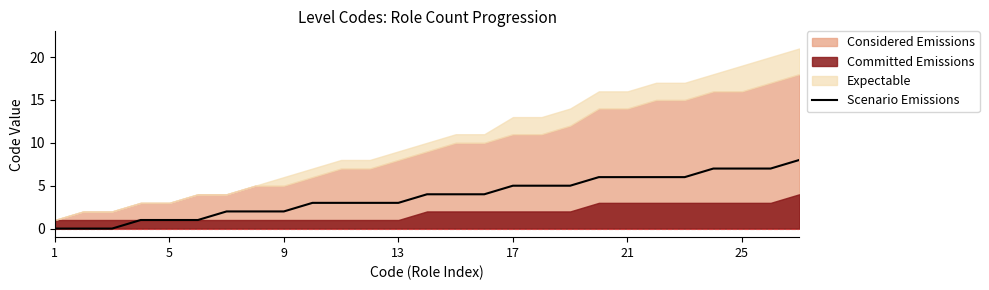

What is the maximum value for Scenario Emissions?

8